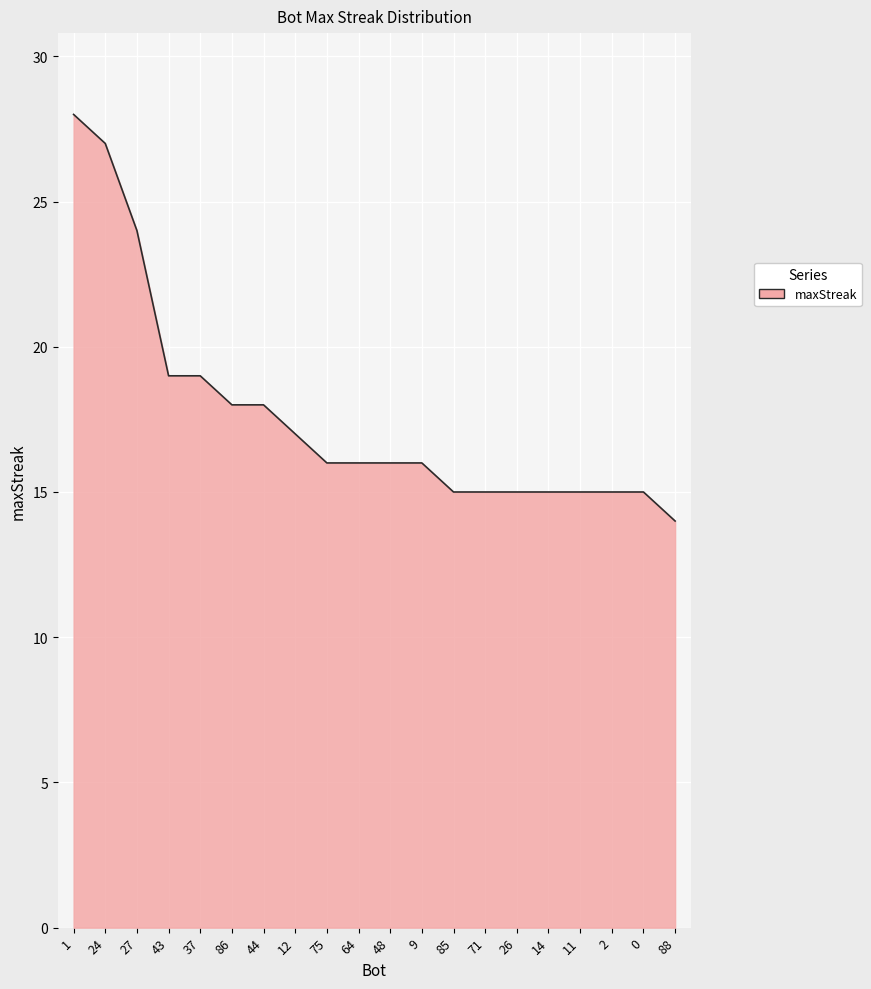

The value at 1 is 28. True or false?

True